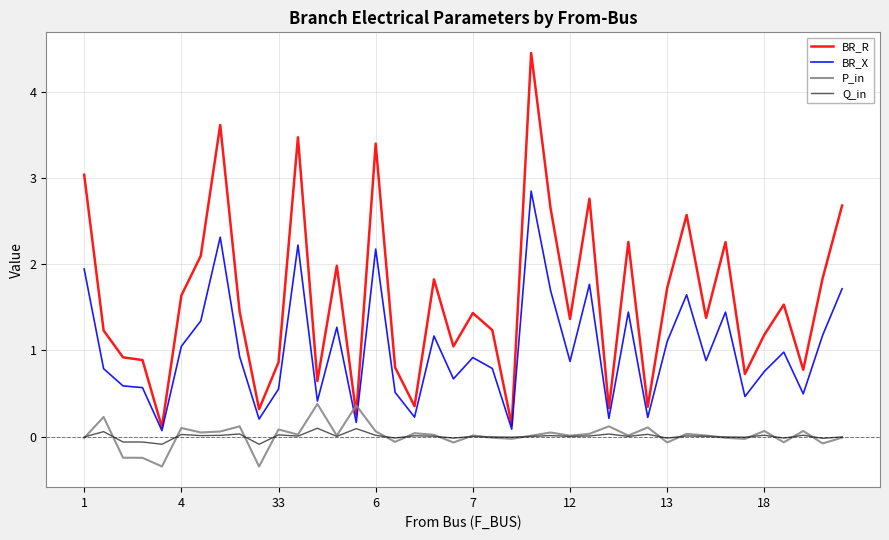

Which series has the widest spread of values?

BR_R